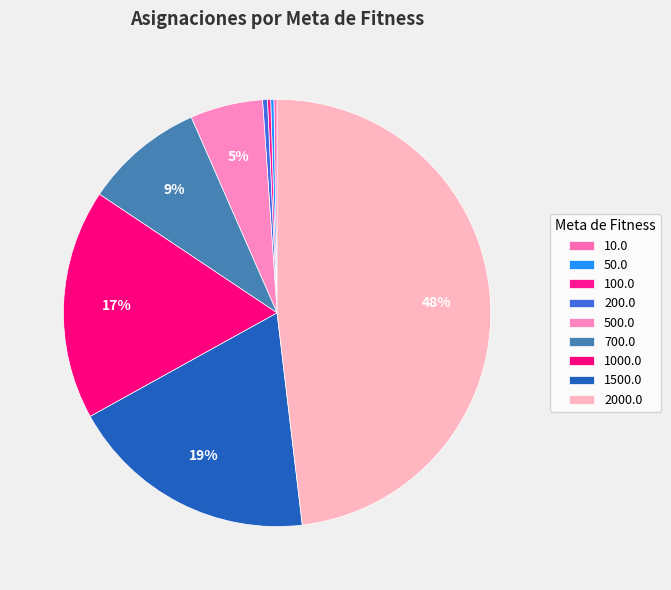

To the nearest percent, what percentage of the pie is 500.0?

5%